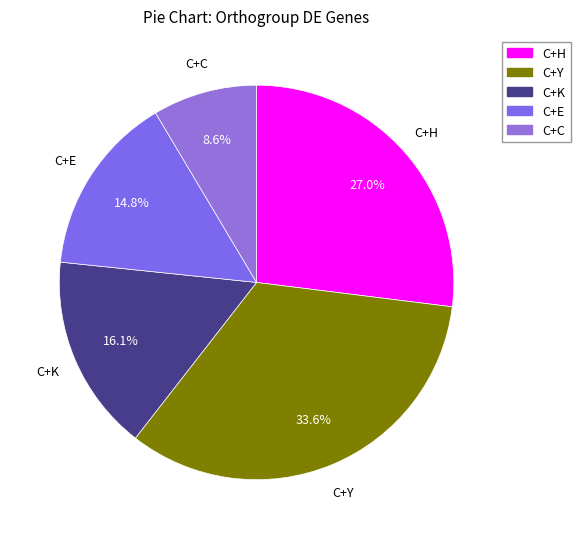

Count the number of slices in the pie.

5